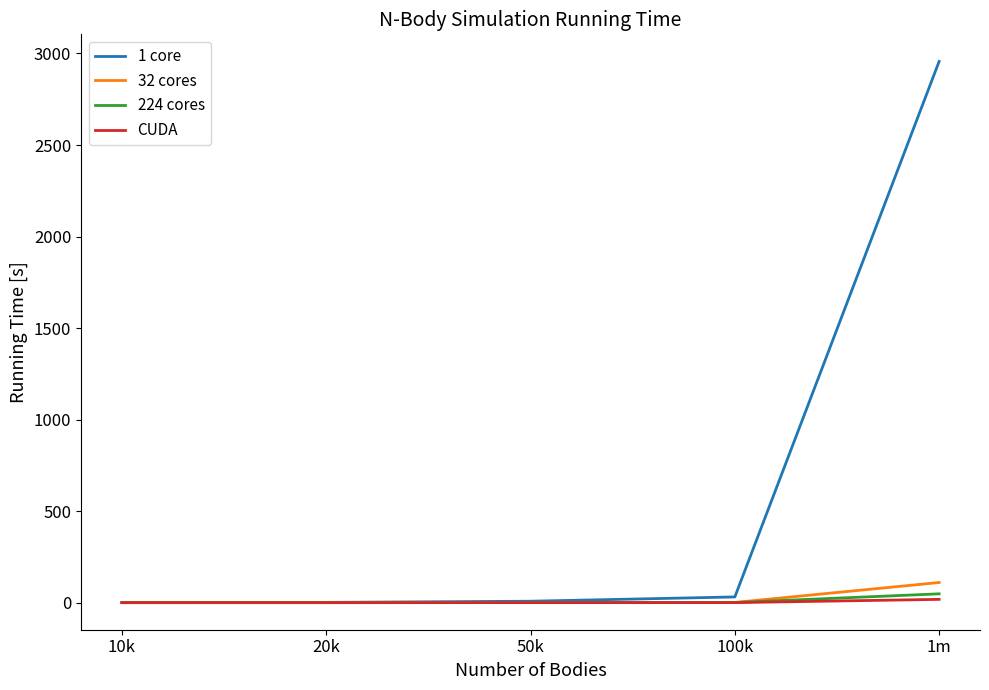

List the series in order of their peak value, lowest first.

CUDA, 224 cores, 32 cores, 1 core